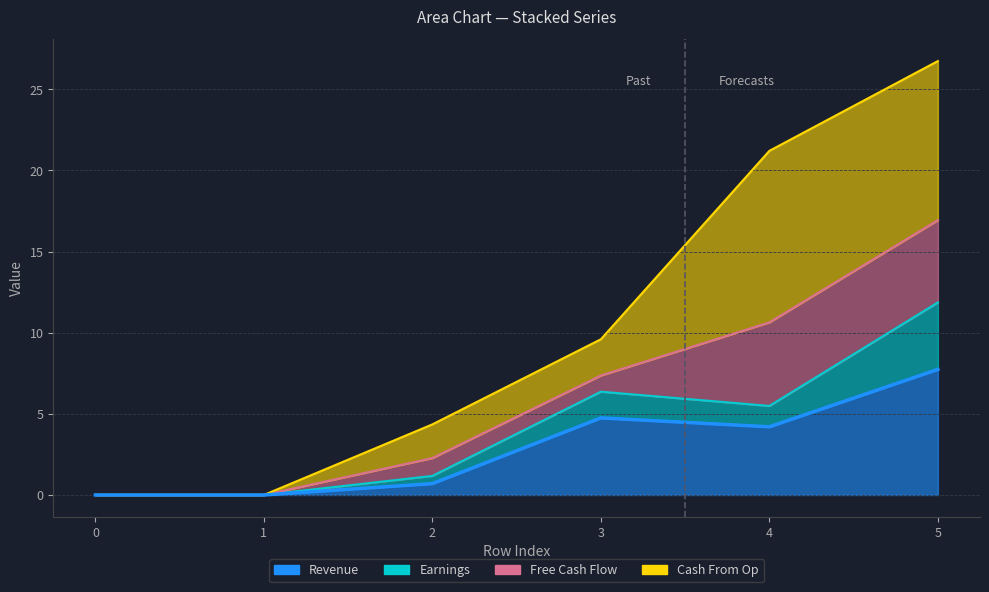

At which label does 2 first exceed 5?

3